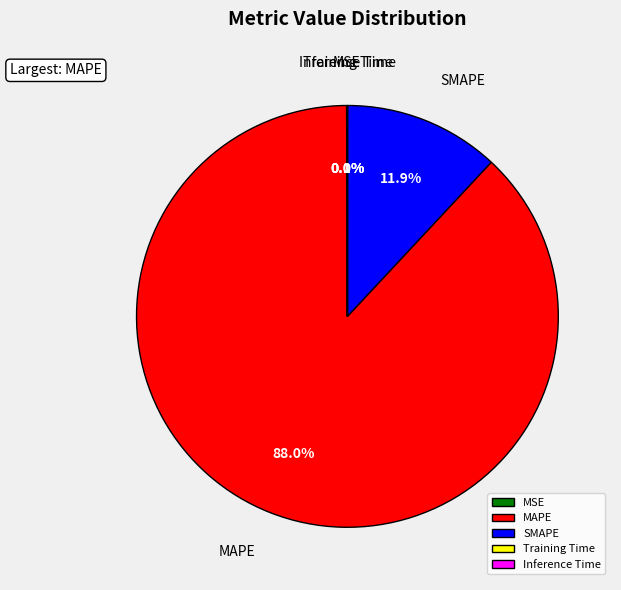

Is the sum of MAPE and SMAPE greater than half?

Yes